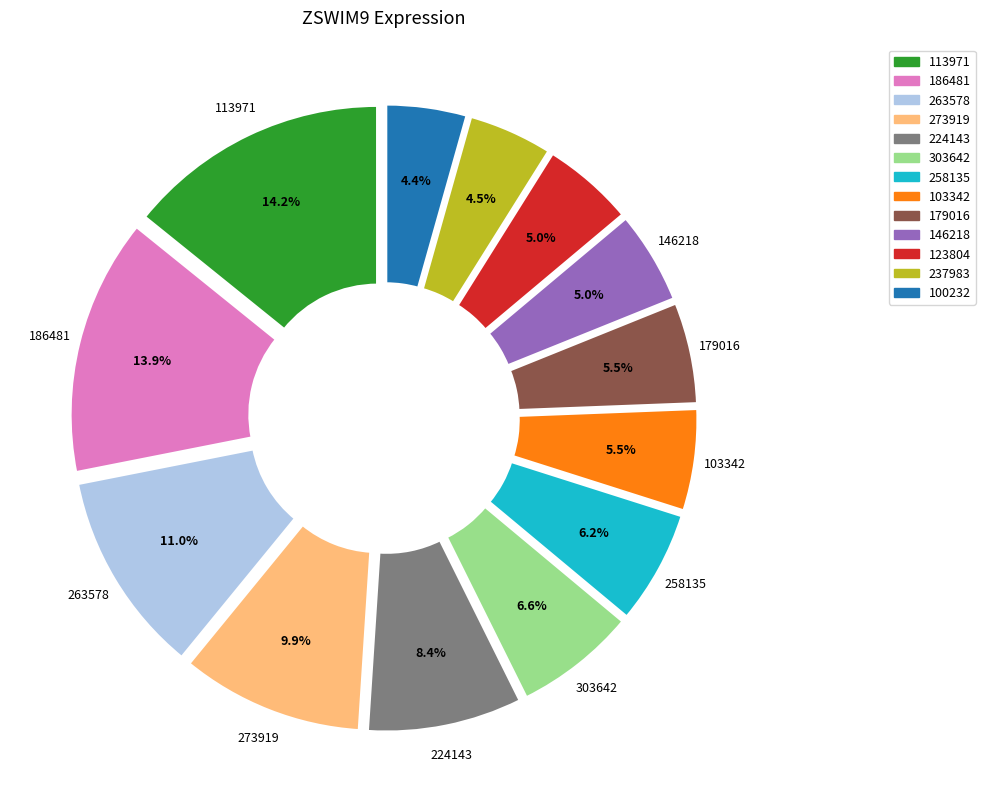

How much of the chart is everything except 186481?

86.1%